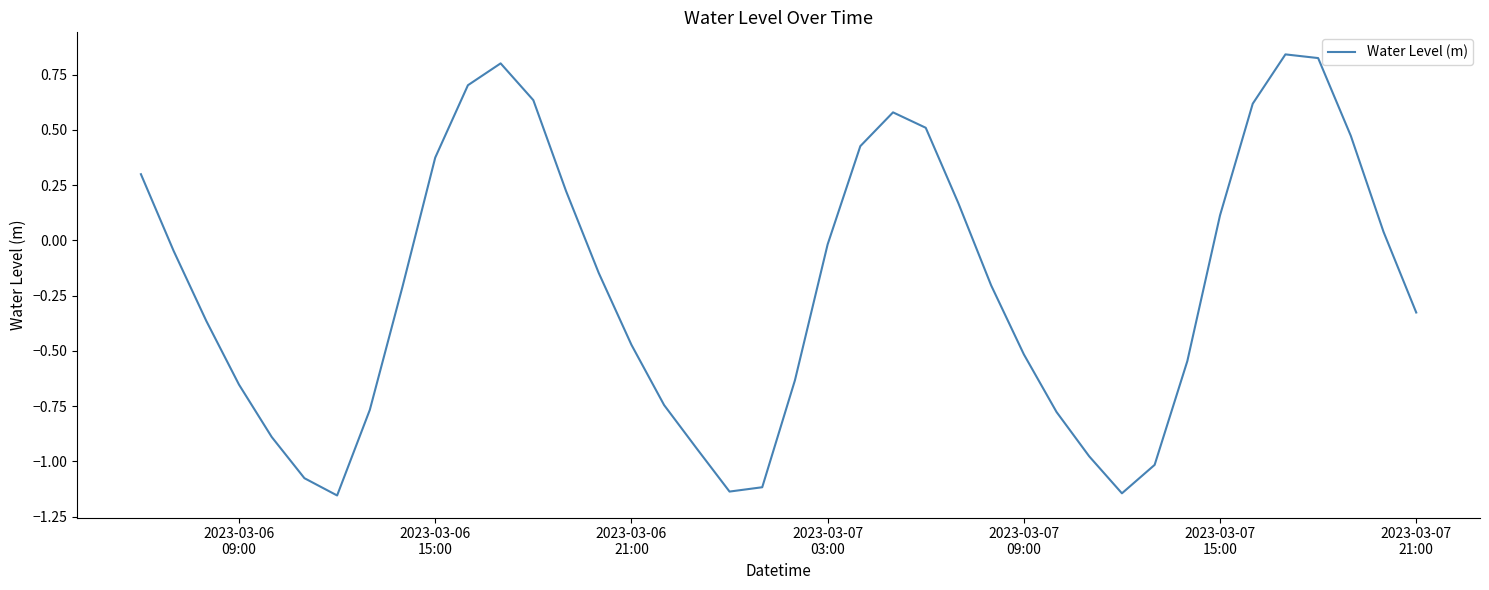

What is the maximum value shown in the chart?

0.8